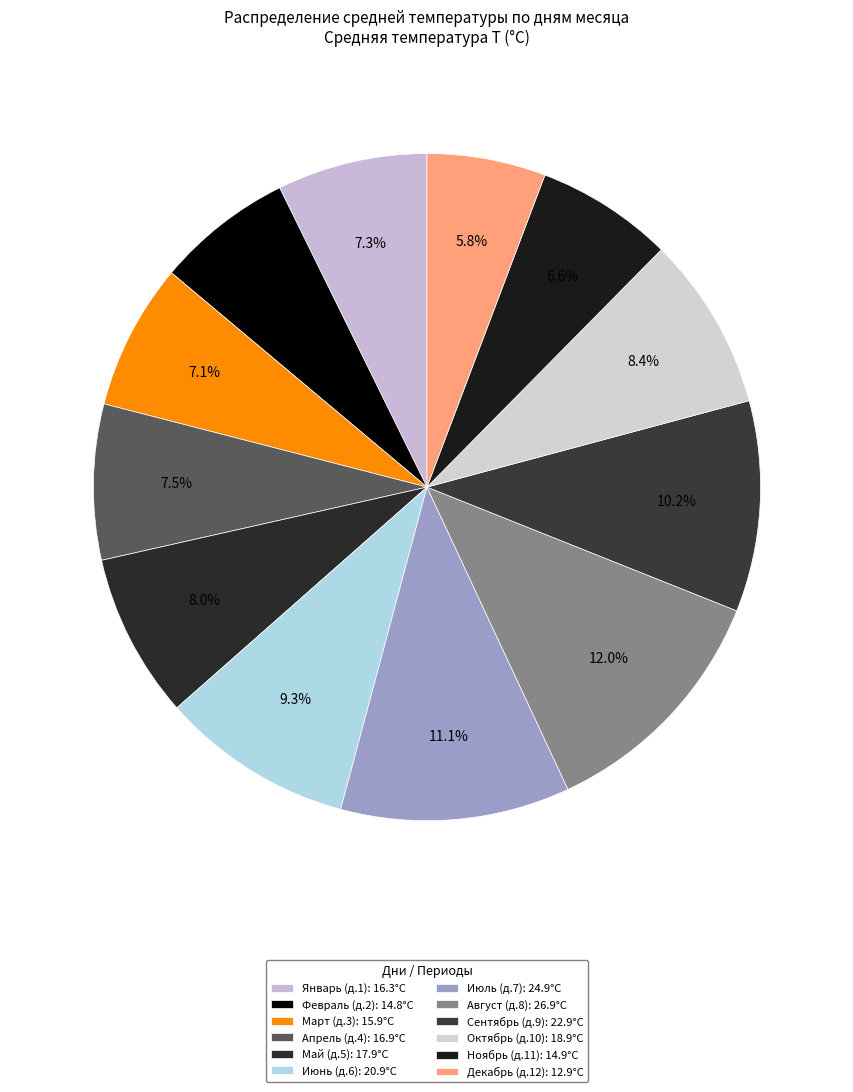

How many segments does this pie chart have?

12